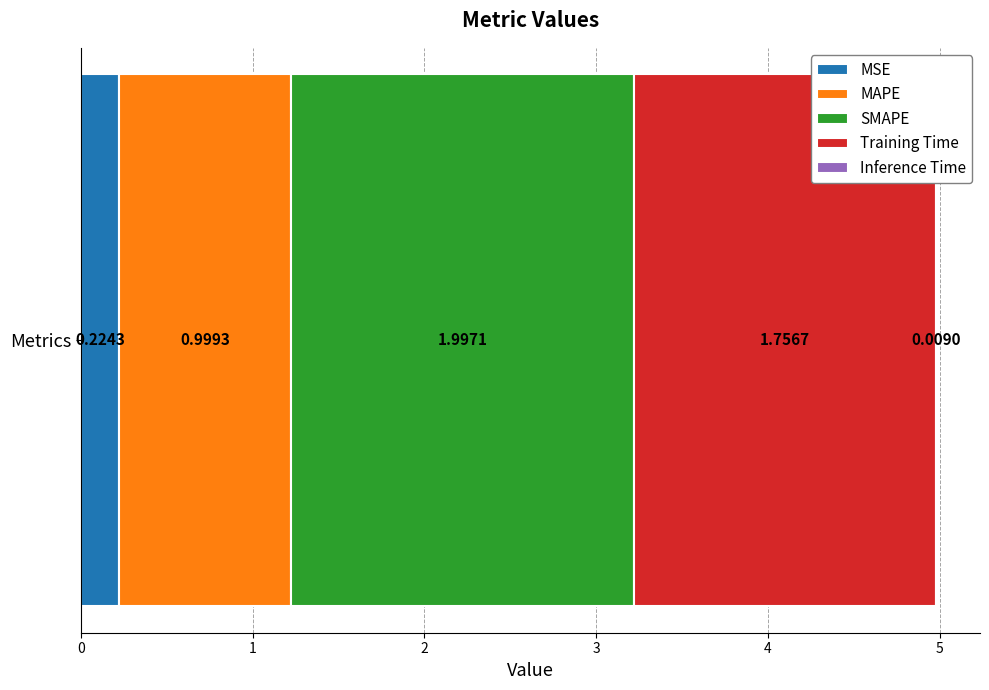

How many categories are shown in the chart?

1